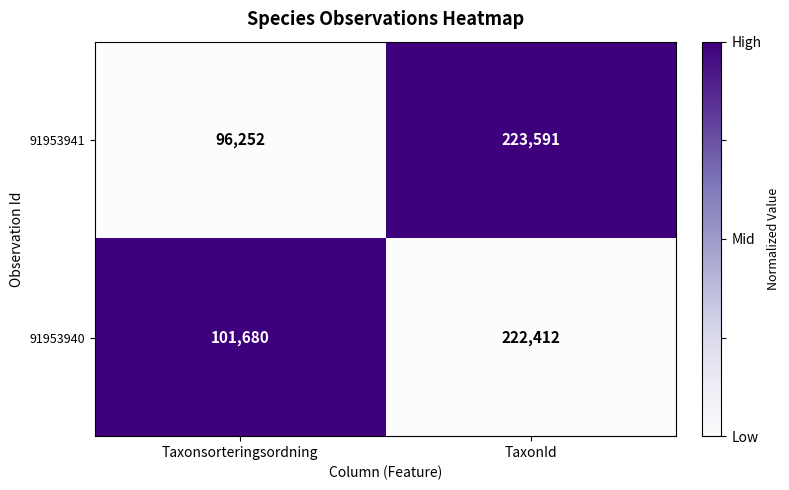

Which series has the largest range (max minus min)?

91953941